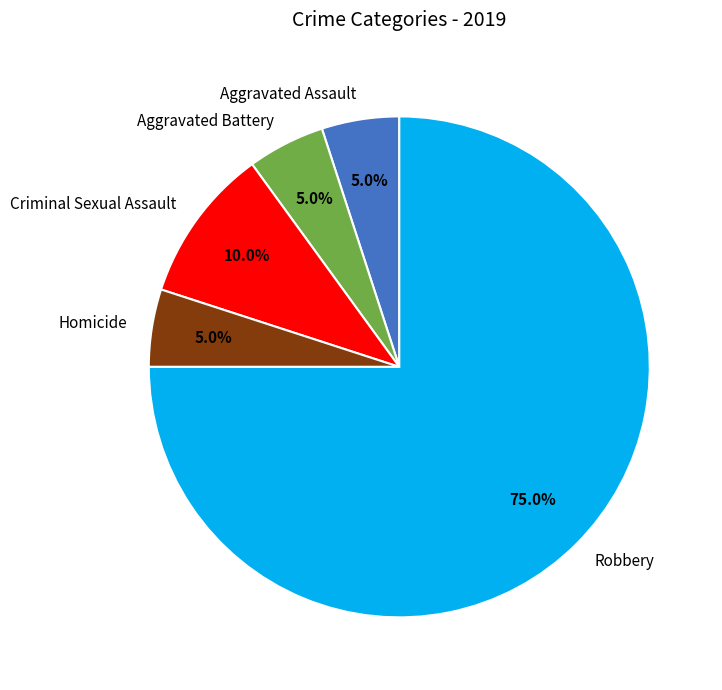

What is the largest slice in the pie chart?

Robbery